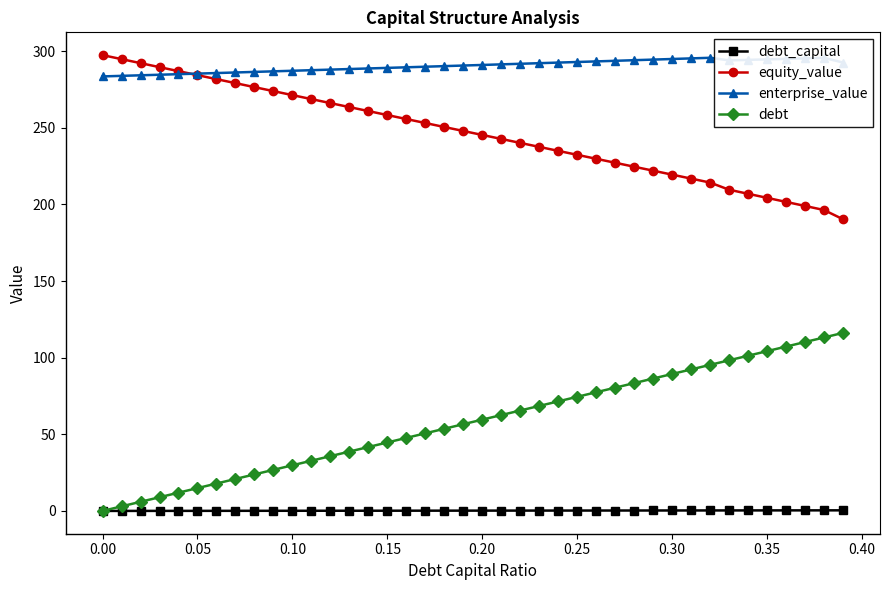

True or false: enterprise_value and debt_capital cross at least once.

False